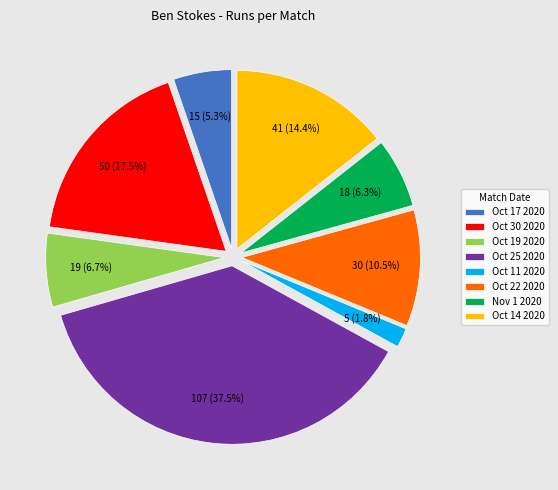

Combined, what portion of the pie is Oct 22 2020 and Nov 1 2020?

16.8%